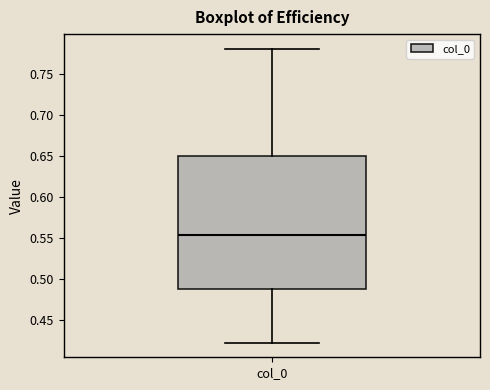

Where is the lower edge of the box for col_0 on the y-axis? The values are not printed on the chart, so give them approximately, as read against the axis.

0.485